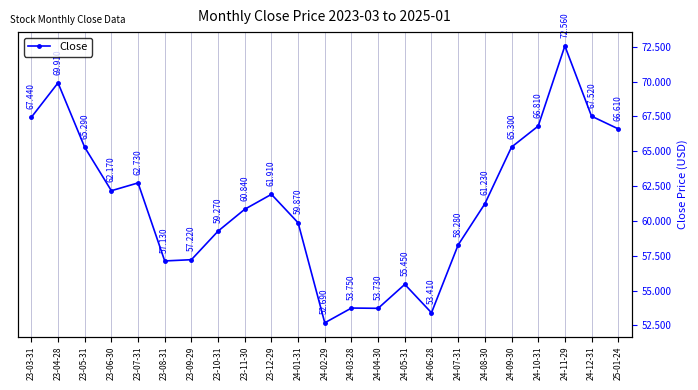

How many points are higher than both their immediate neighbors (excluding endpoints)?

6